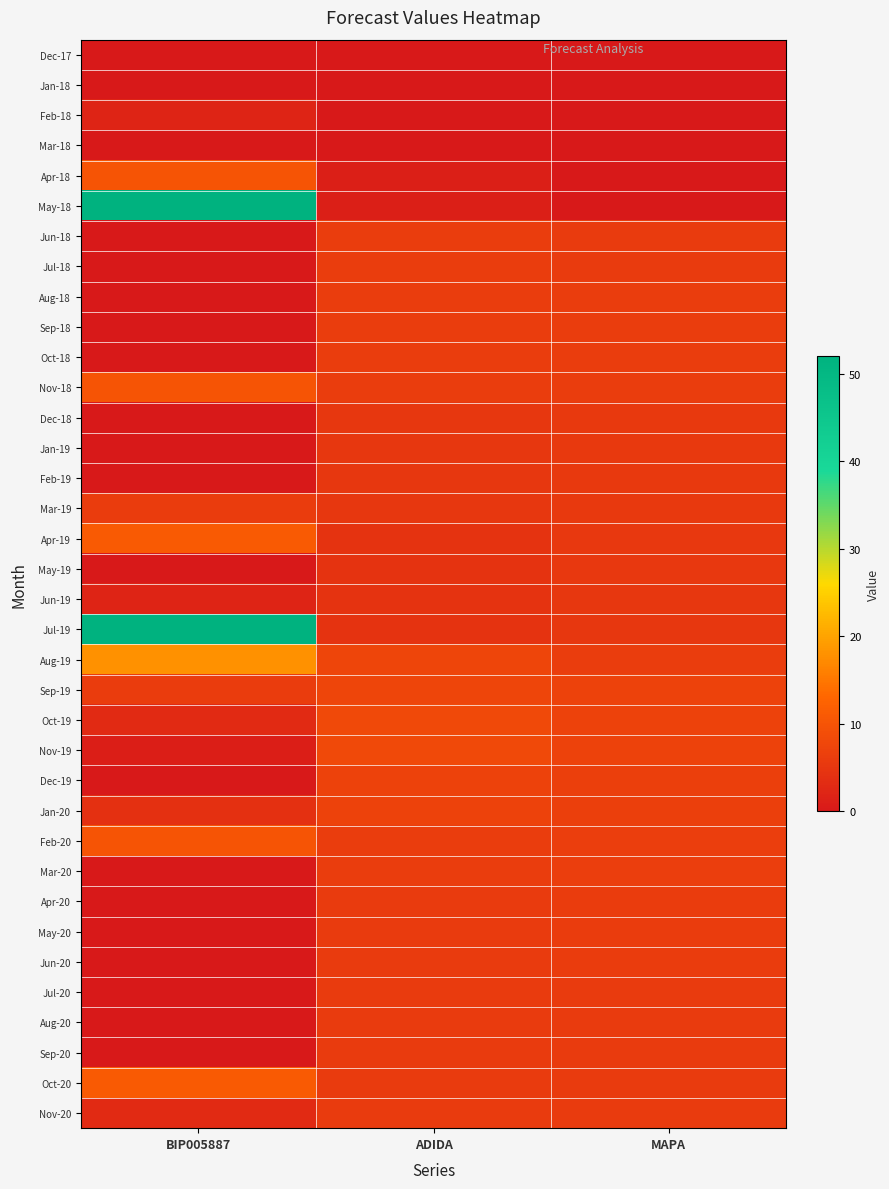

How many series are shown in this chart?

36